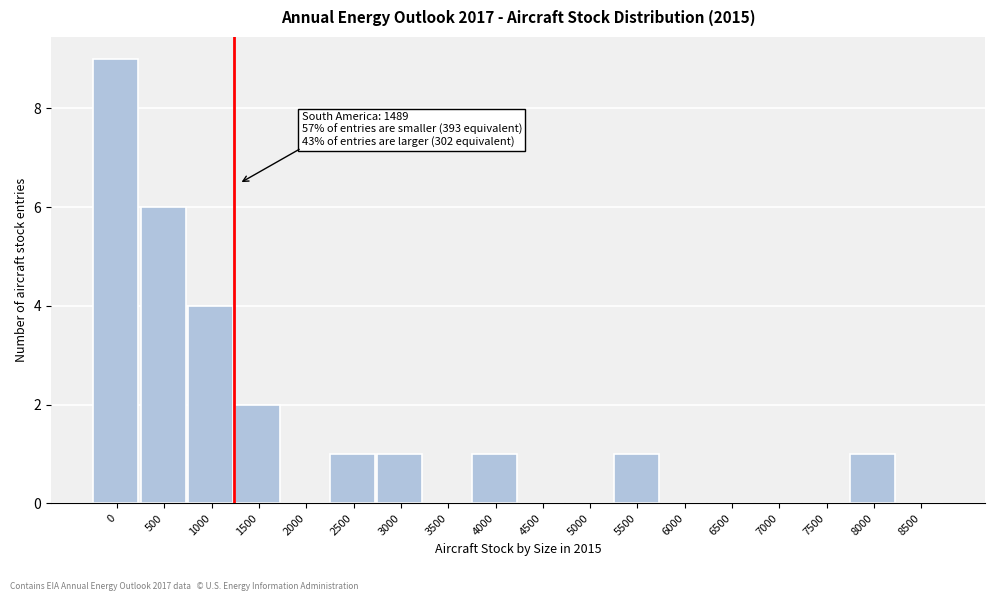

Reading left to right, extract all data points from this chart.

0=9	500=6	1000=4	1500=2	2000=0	2500=1	3000=1	3500=0	4000=1	4500=0	5000=0	5500=1	6000=0	6500=0	7000=0	7500=0	8000=1	8500=0